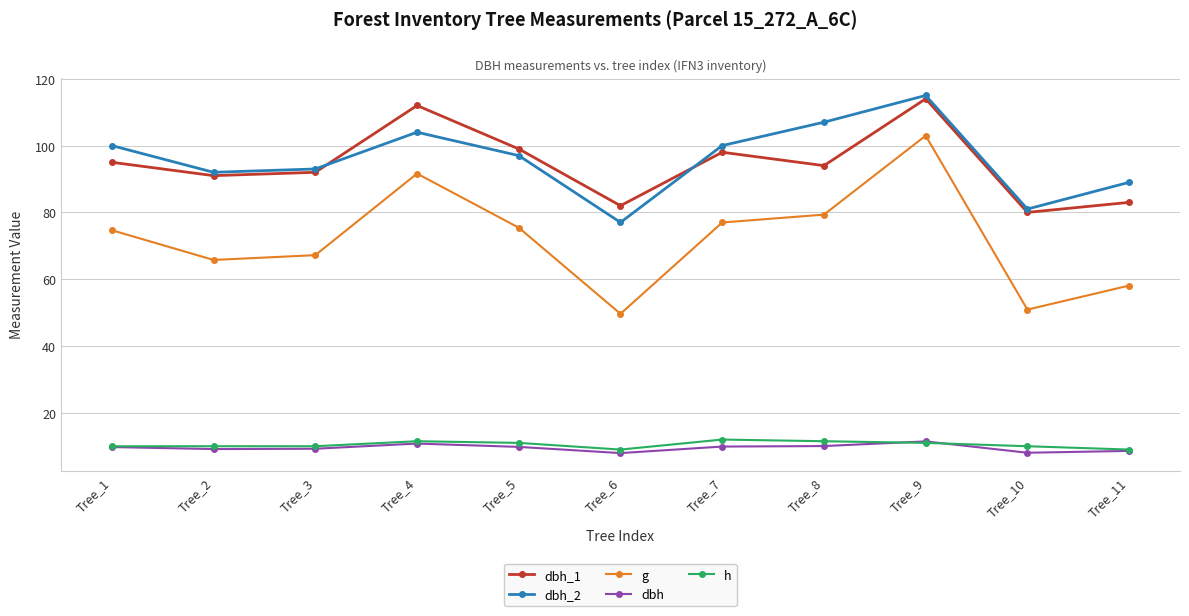

Which series changed the most between Tree_8 and Tree_11?

g